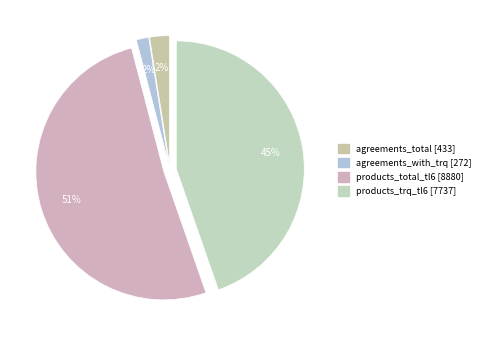

Rank the categories by value from lowest to highest.

agreements_with_trq, agreements_total, products_trq_tl6, products_total_tl6